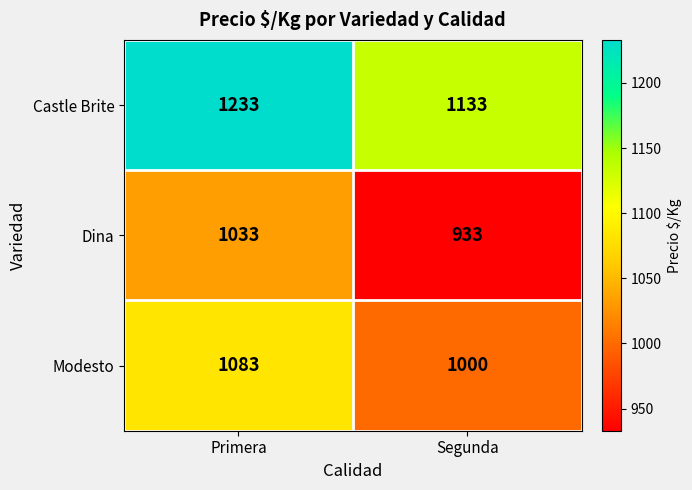

How many series are shown in this chart?

3